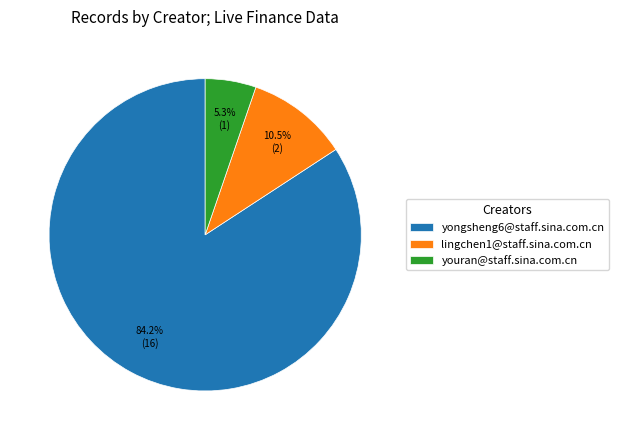

Combined, do lingchen1@staff.sina.com.cn and yongsheng6@staff.sina.com.cn account for over 50%?

Yes